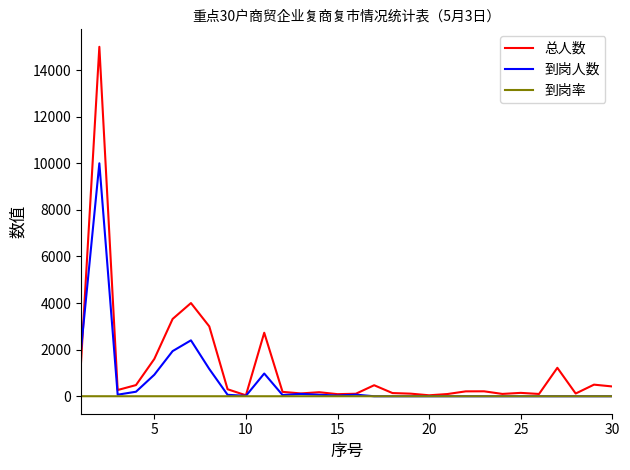

What is the maximum value shown in the chart?

15000.0